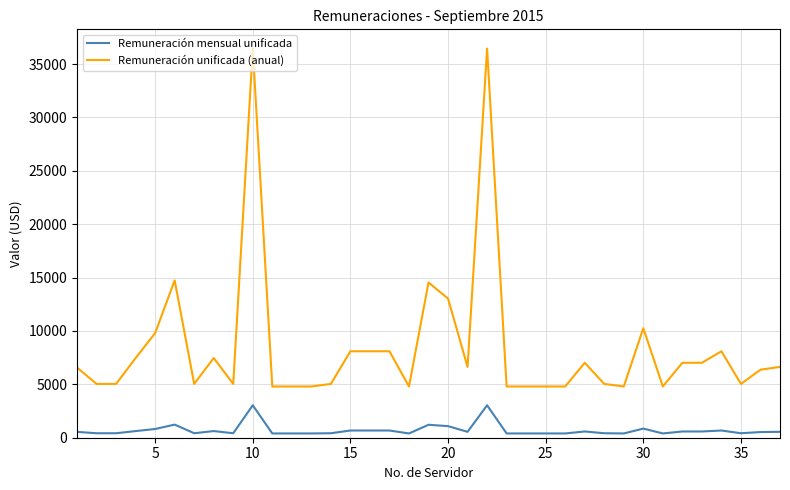

What is the maximum value for Remuneración mensual unificada?

3038.0